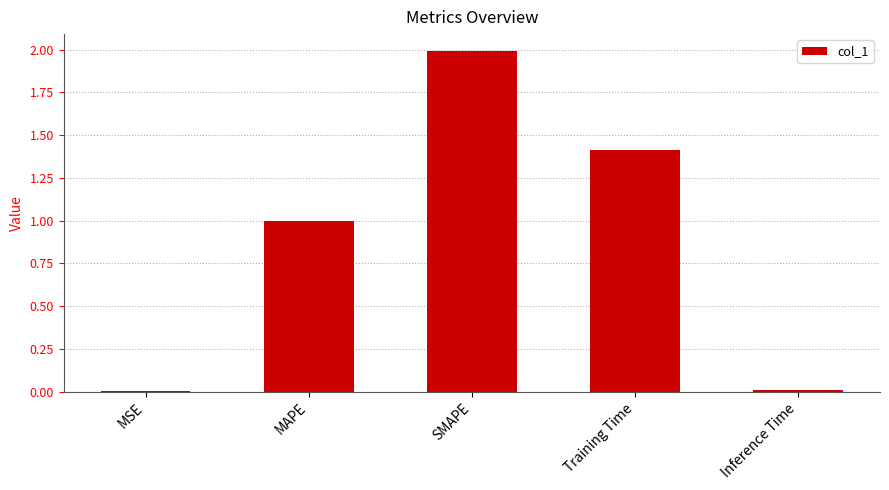

Which has a higher value, MSE or Training Time?

Training Time